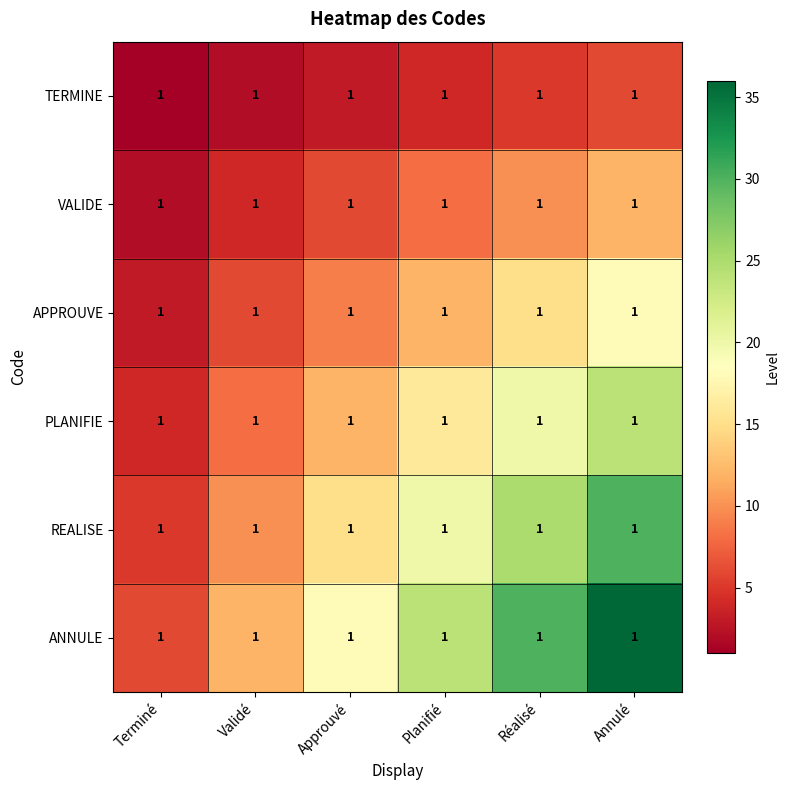

What is the difference between the maximum and minimum values in the APPROUVE series?

15